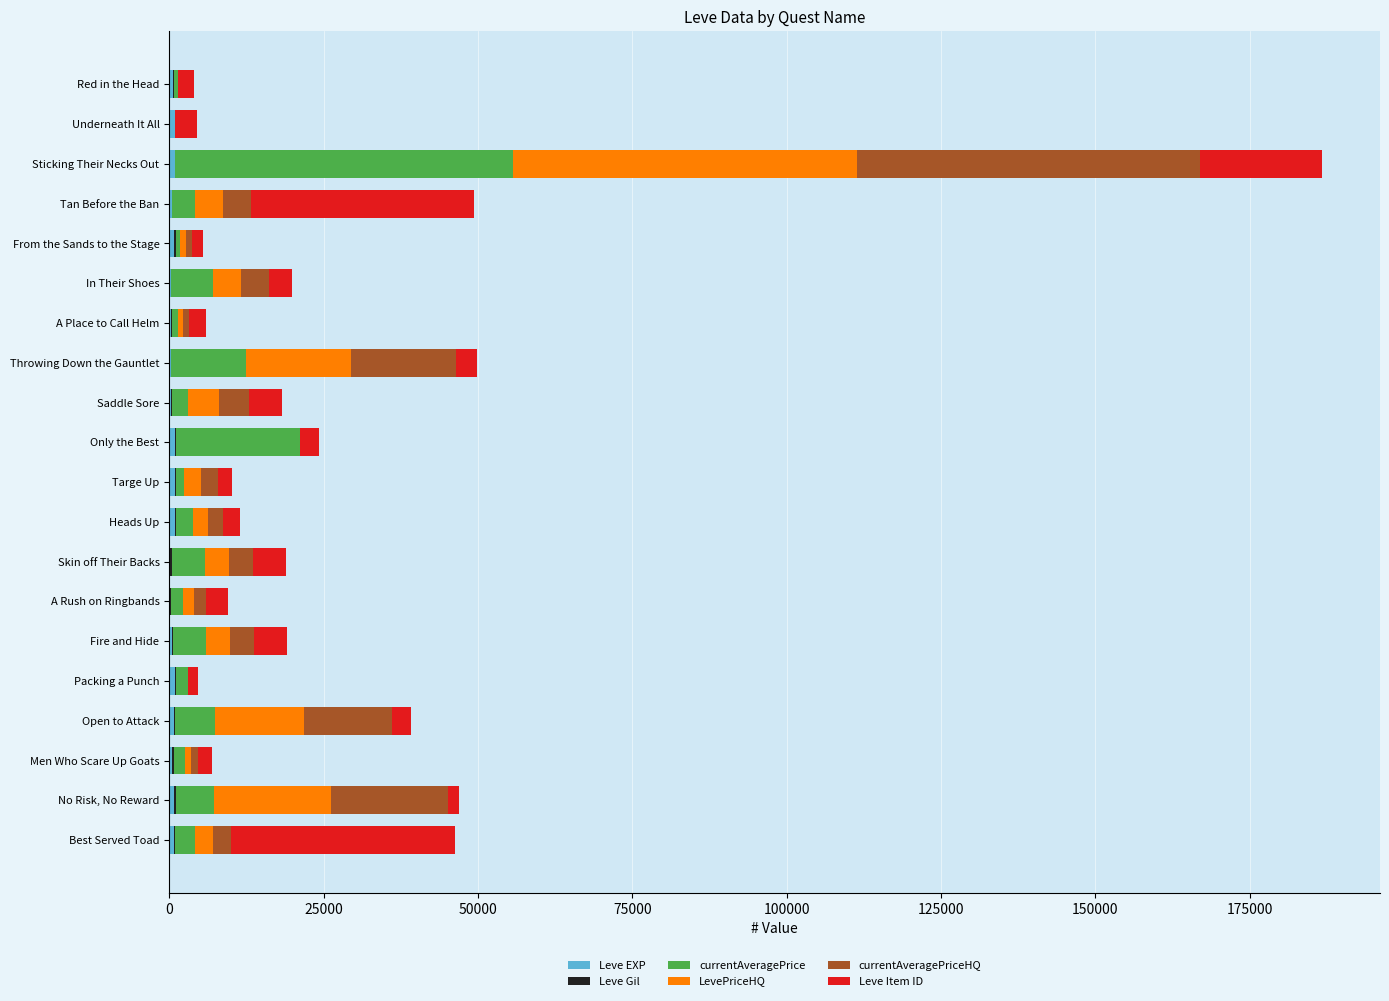

At which category is the sum across all series the highest?

Sticking Their Necks Out